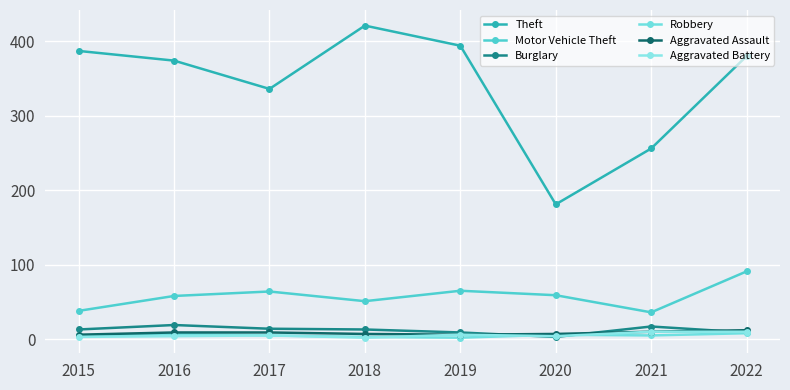

What is the value of the Theft point at the 6th from the left?

181